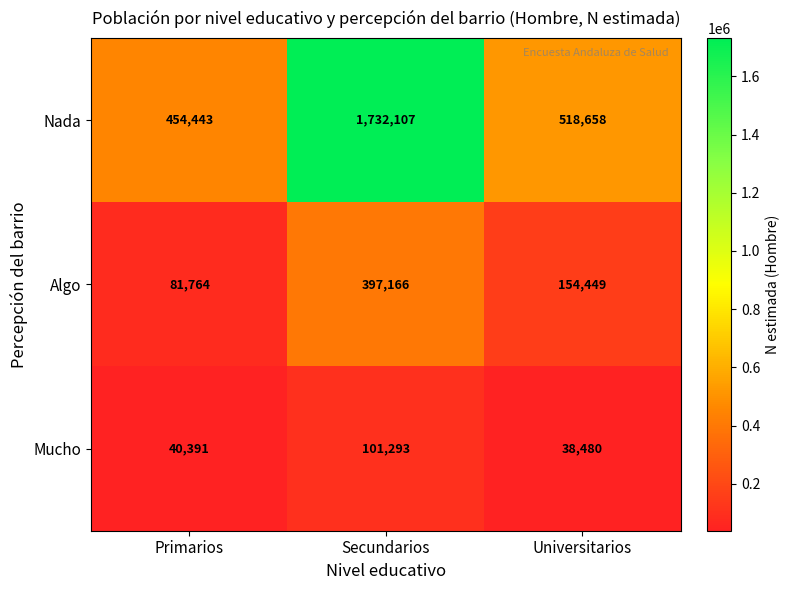

Reading left to right, what are all the values shown in this chart?

Nada: Primarios=454443	Secundarios=1732107	Universitarios=518658
Algo: Primarios=81764	Secundarios=397166	Universitarios=154449
Mucho: Primarios=40391	Secundarios=101293	Universitarios=38480